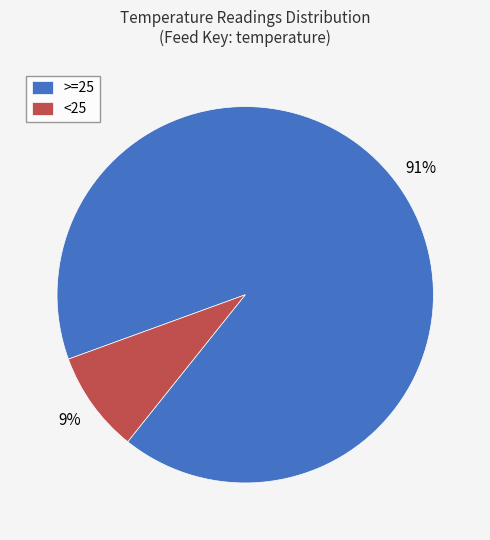

To the nearest percent, what portion does >=25 represent?

91%